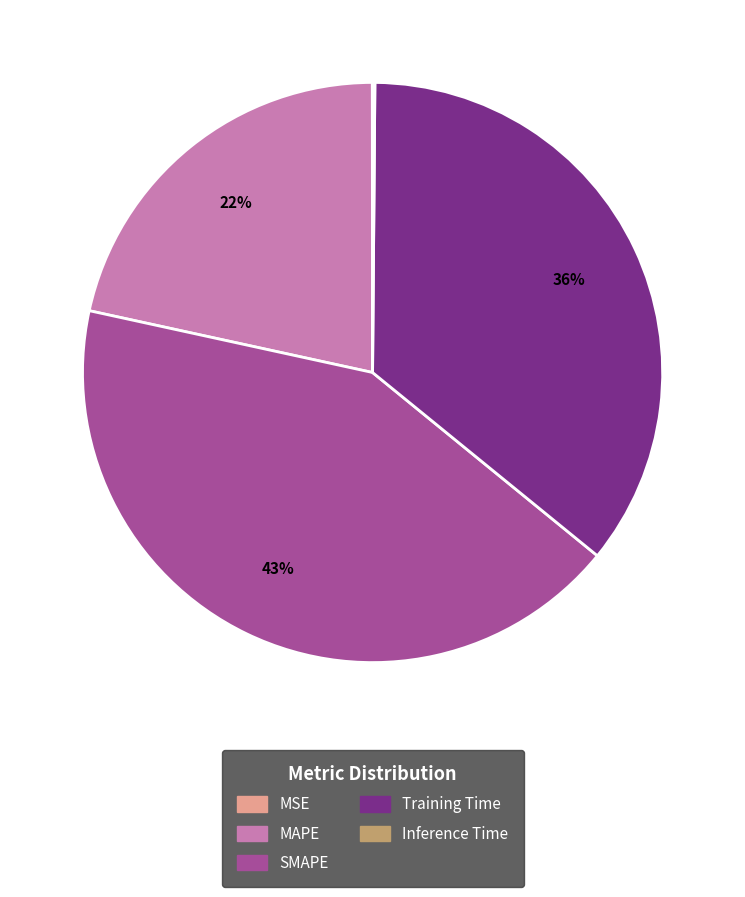

To the nearest percent, what is the average slice percentage?

20%